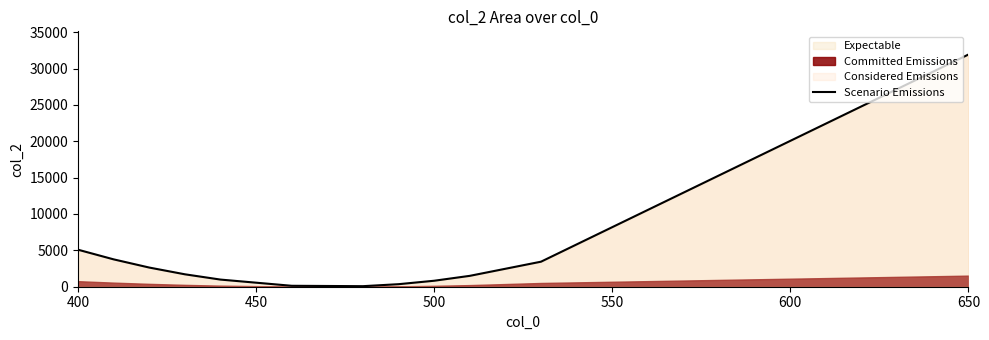

What is the difference between the maximum and minimum values?

31846.7